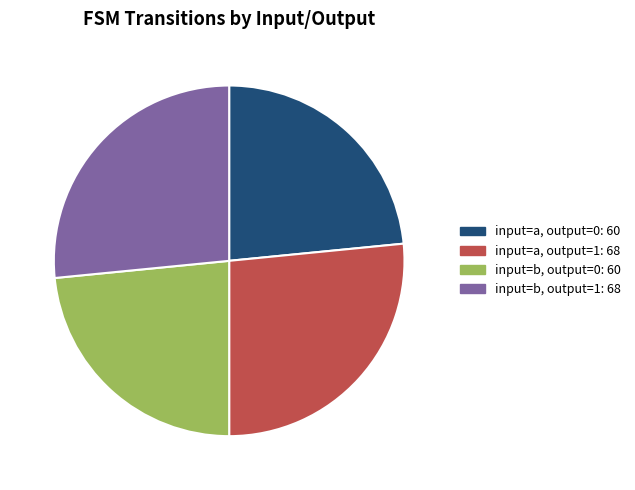

Is there any slice that represents more than half of the pie?

No